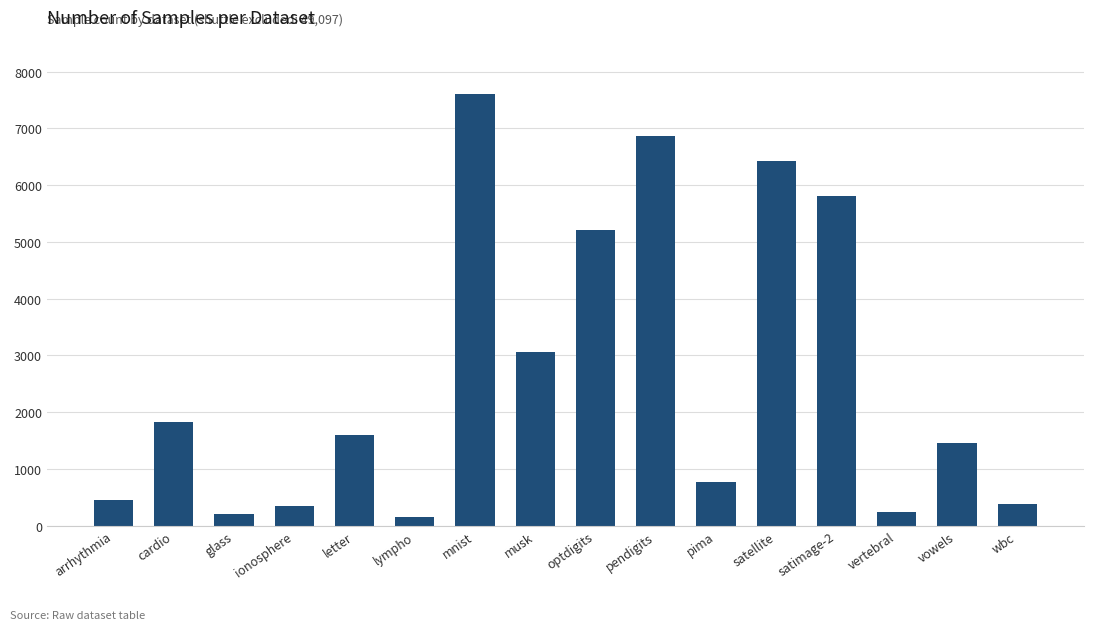

What is the ratio of the value at cardio to the value at lympho?

12.4